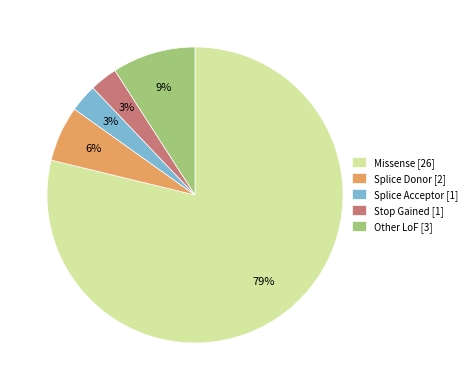

Count the number of slices in the pie.

5